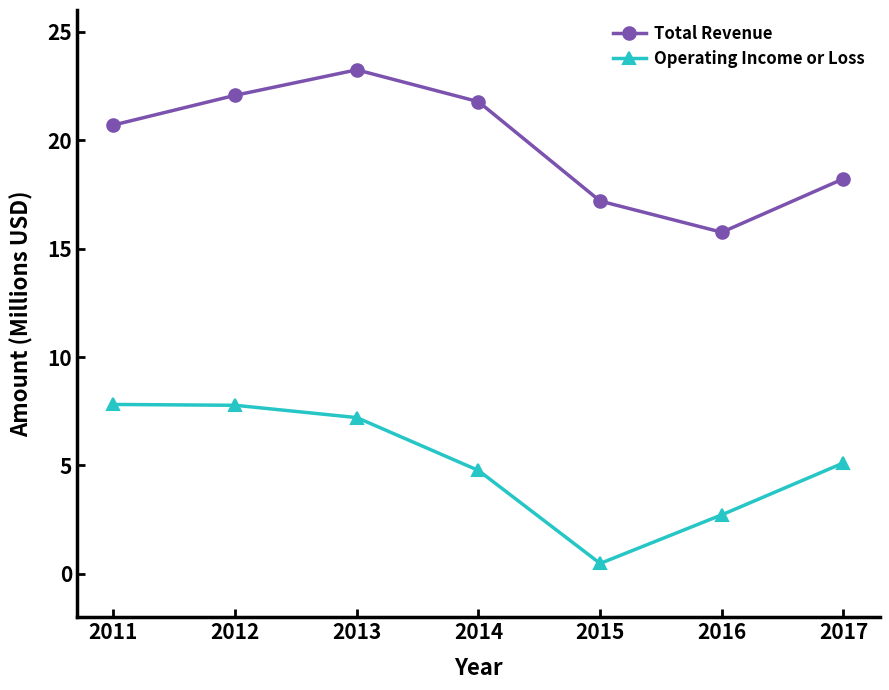

How many data points in Operating Income or Loss are above 5?

4